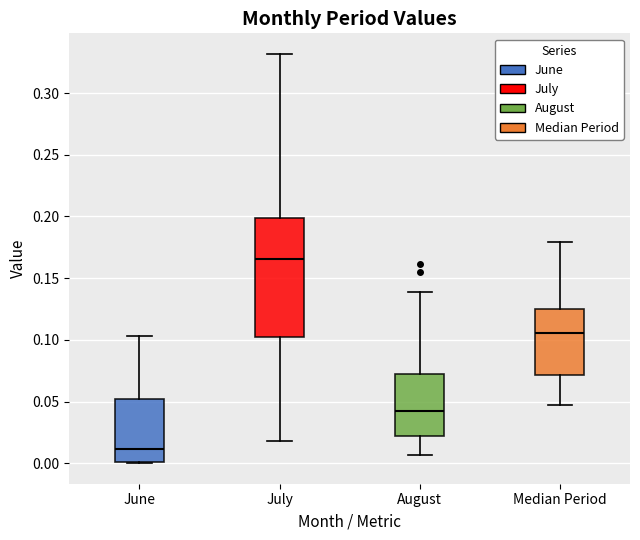

Reading left to right, read every box against the y-axis: the position of its median line, the range the box covers, and the ends of its whiskers. The values are not printed on the chart, so give them approximately, as read against the axis.

June: median 0.010, box 0.000 to 0.050, whiskers 0.000 to 0.105
July: median 0.165, box 0.100 to 0.200, whiskers 0.020 to 0.330
August: median 0.045, box 0.020 to 0.070, whiskers 0.005 to 0.140
Median Period: median 0.105, box 0.070 to 0.125, whiskers 0.045 to 0.180